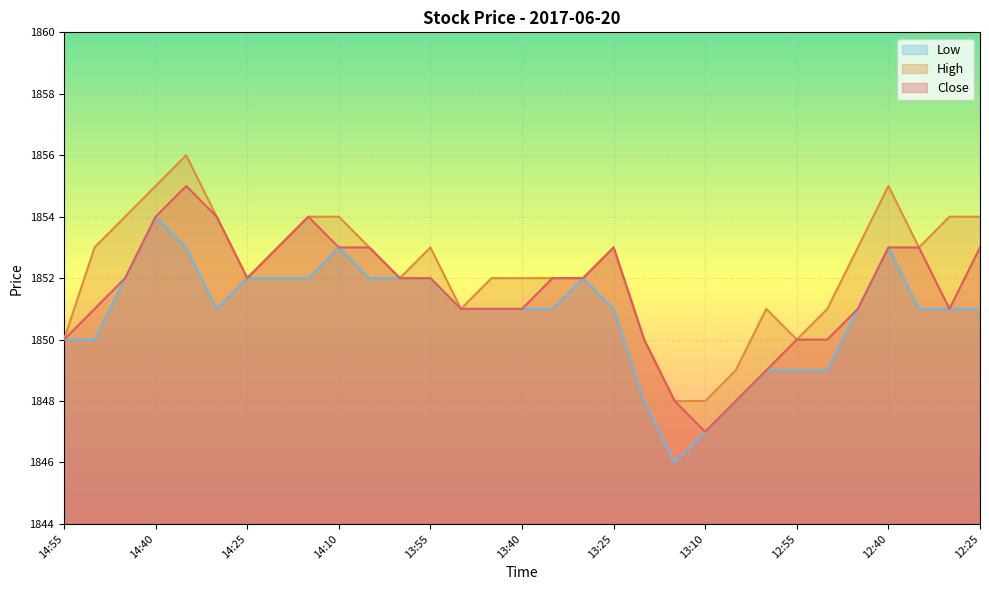

What is the minimum value shown in the chart?

1846